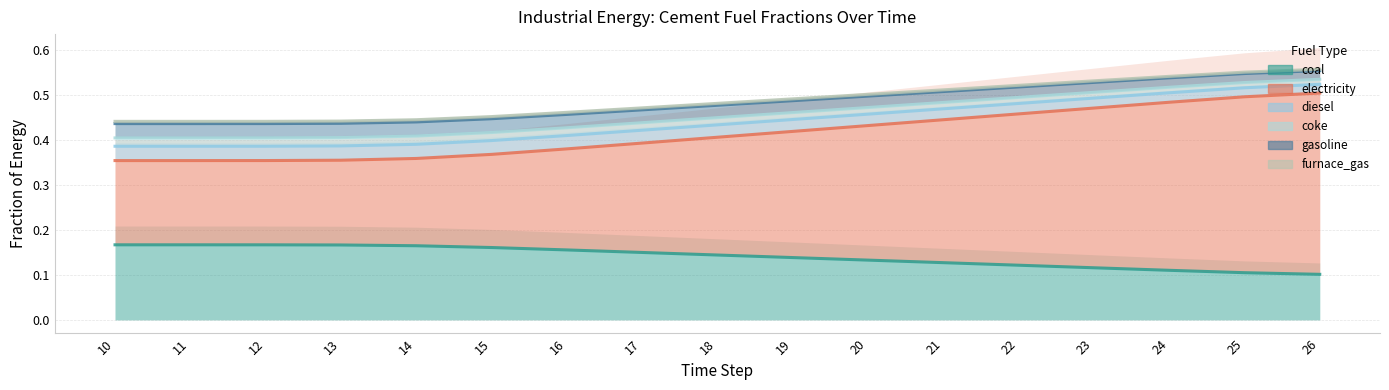

At which label is diesel closest to 0?

10